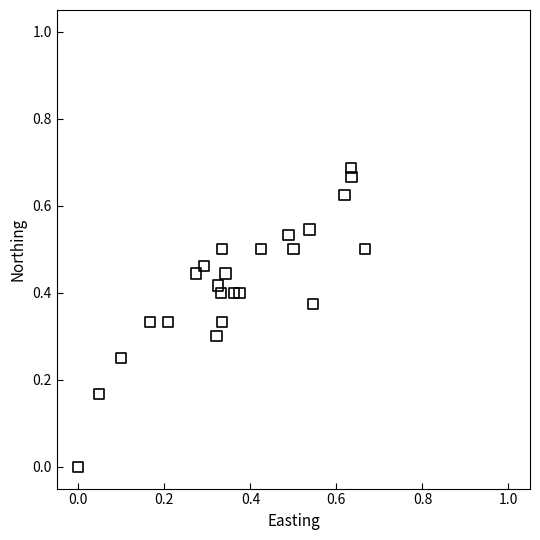

Count the number of points in this scatter plot.

24